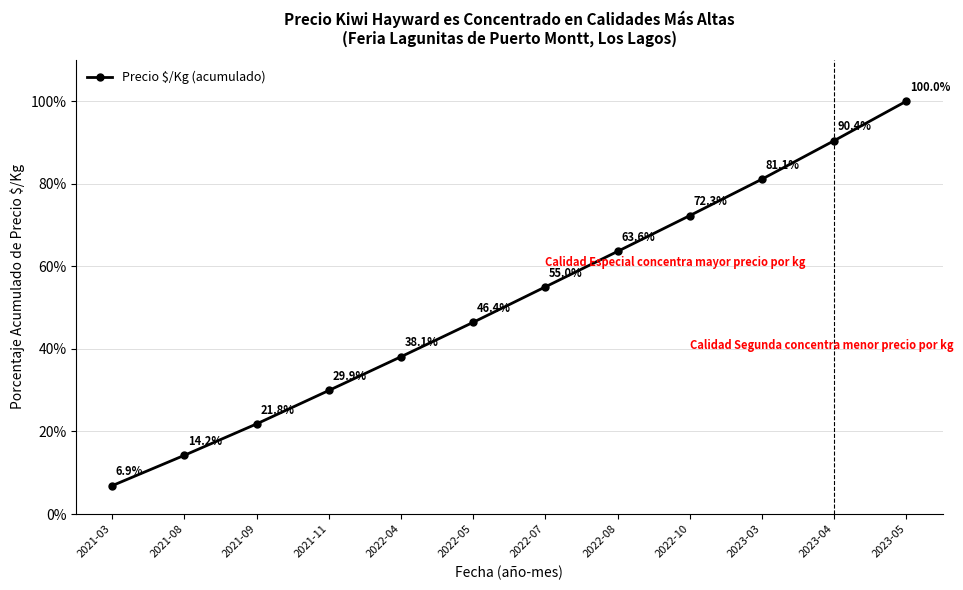

Where is the data nearest to the value 53?

2022-07